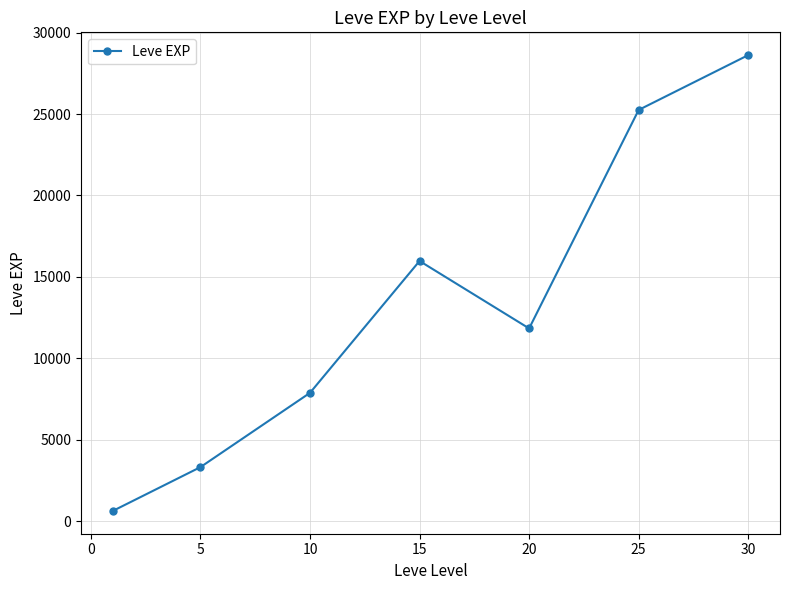

Reading right to left, list all the values displayed in this chart.

28615	25250	11835	15975	7880	3320	630